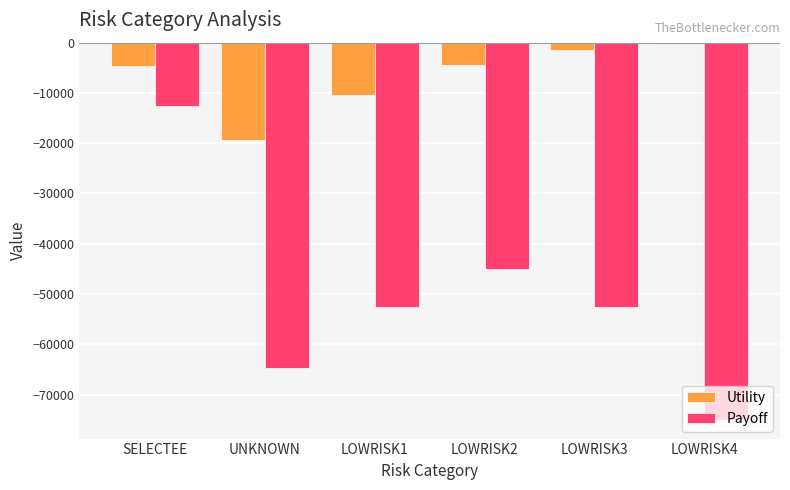

The Payoff series shows -64799.5 at UNKNOWN. True or false?

True